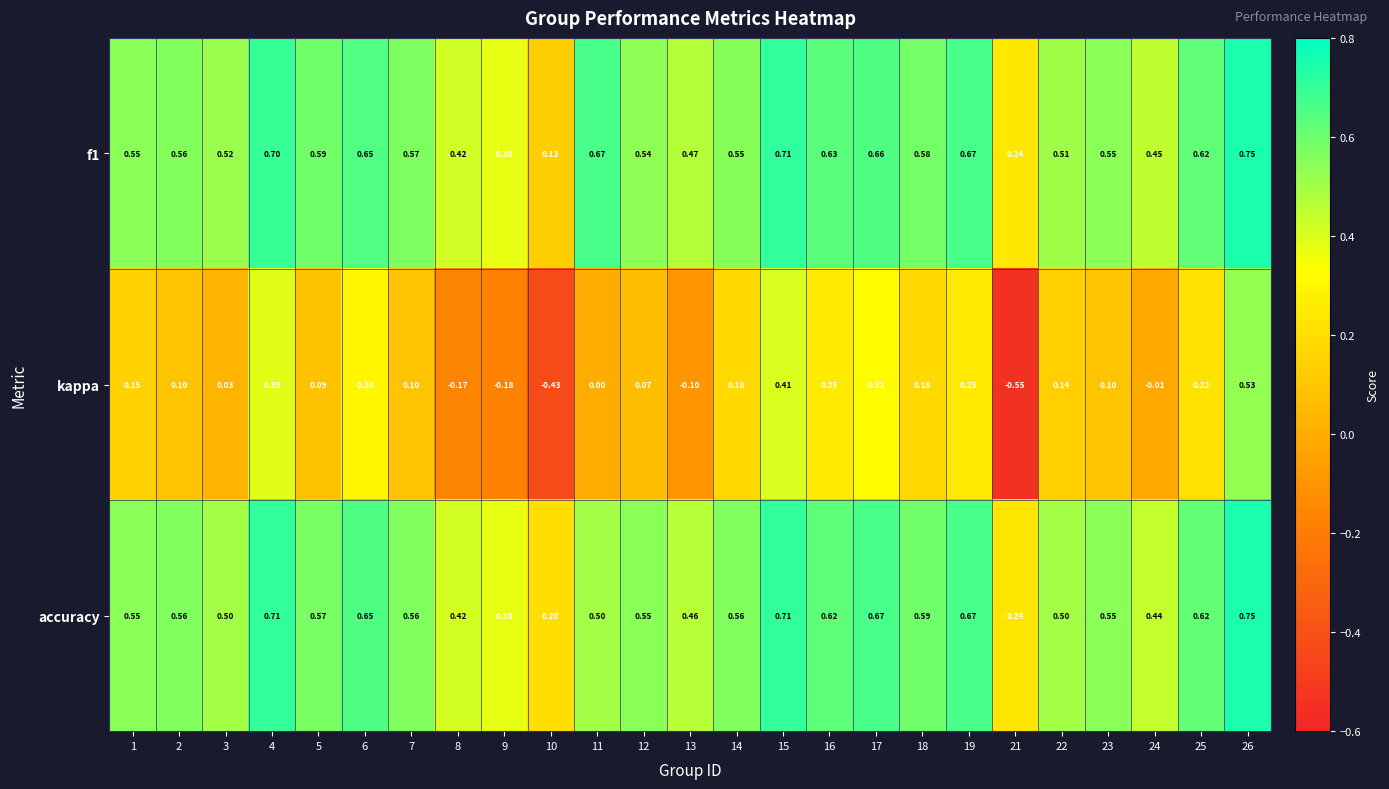

Which series changed the most between 14 and 23?

kappa